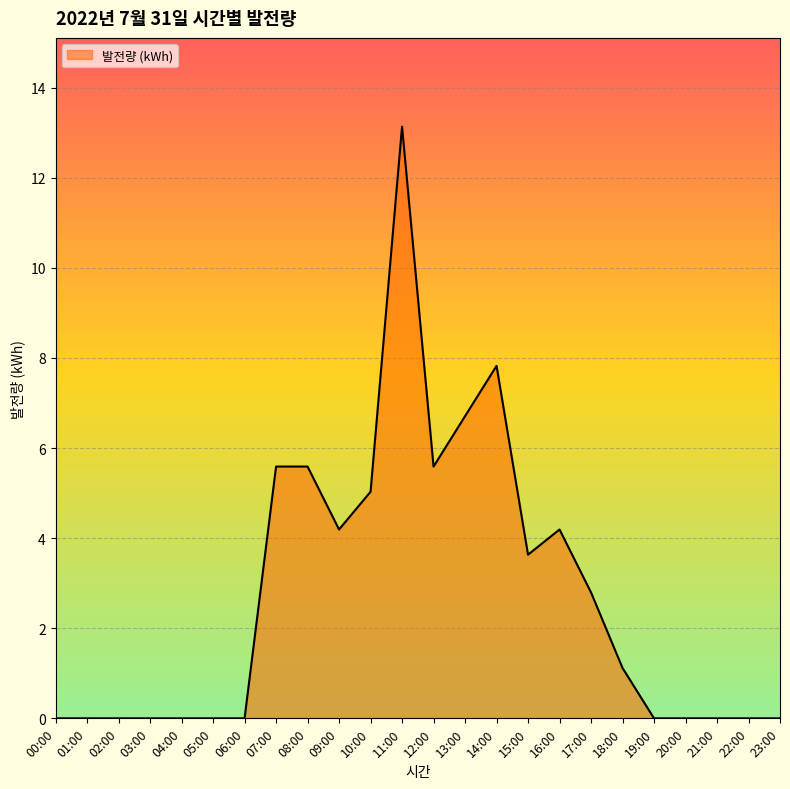

Reading left to right, transcribe all the data shown in this chart.

0.0	0.0	0.0	0.0	0.0	0.0	0.0	5.6	5.6	4.2	5.0	13.1	5.6	6.7	7.8	3.6	4.2	2.8	1.1	0.0	0.0	0.0	0.0	0.0